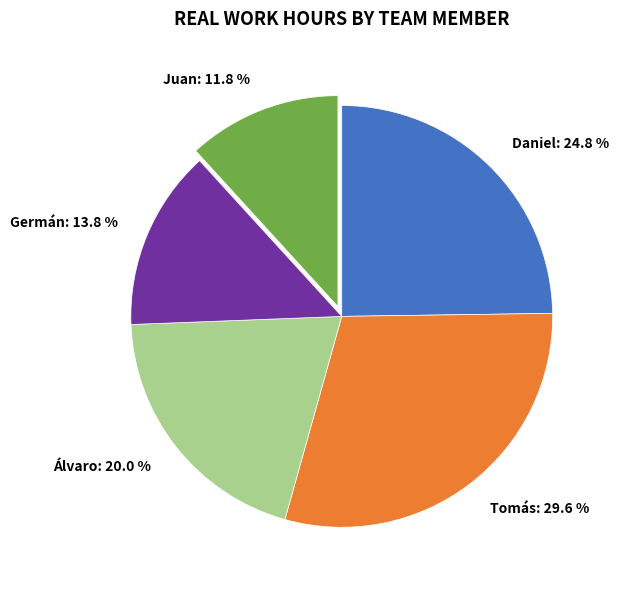

True or false: Daniel accounts for 25% of the total.

True